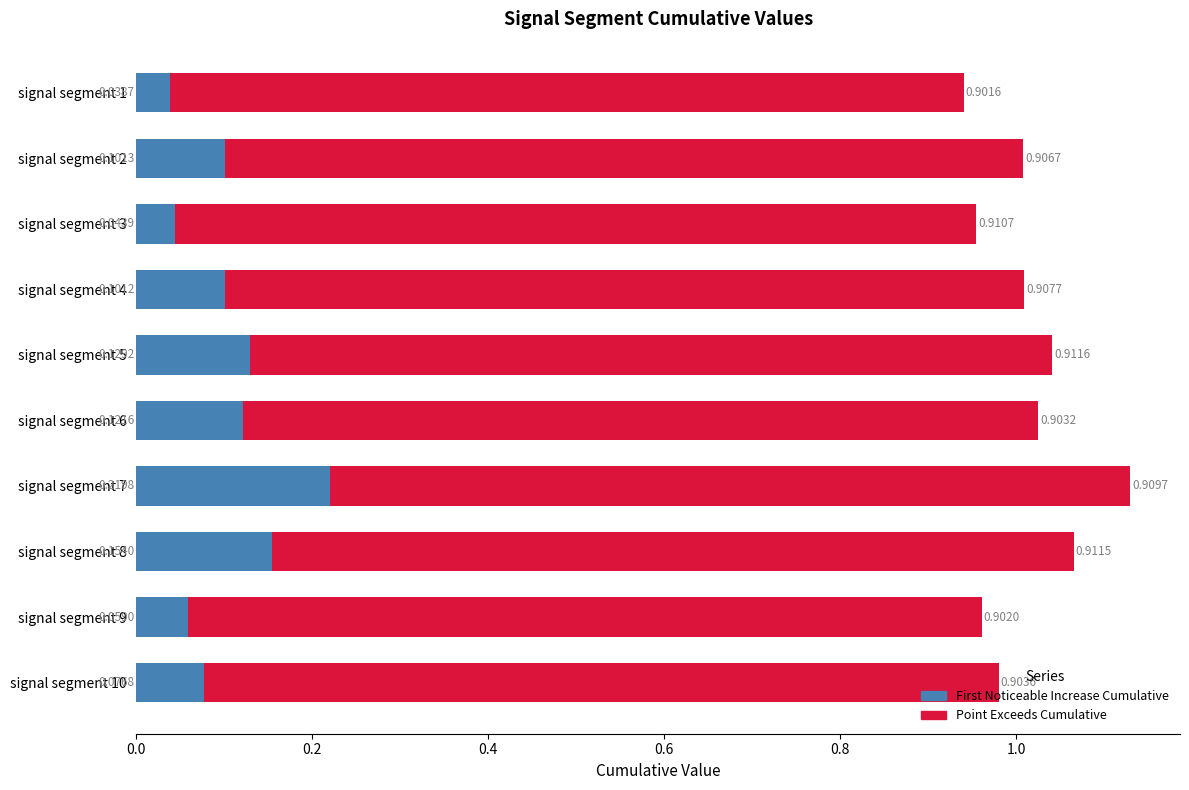

What is the total value across all series at signal segment 9?

1.0